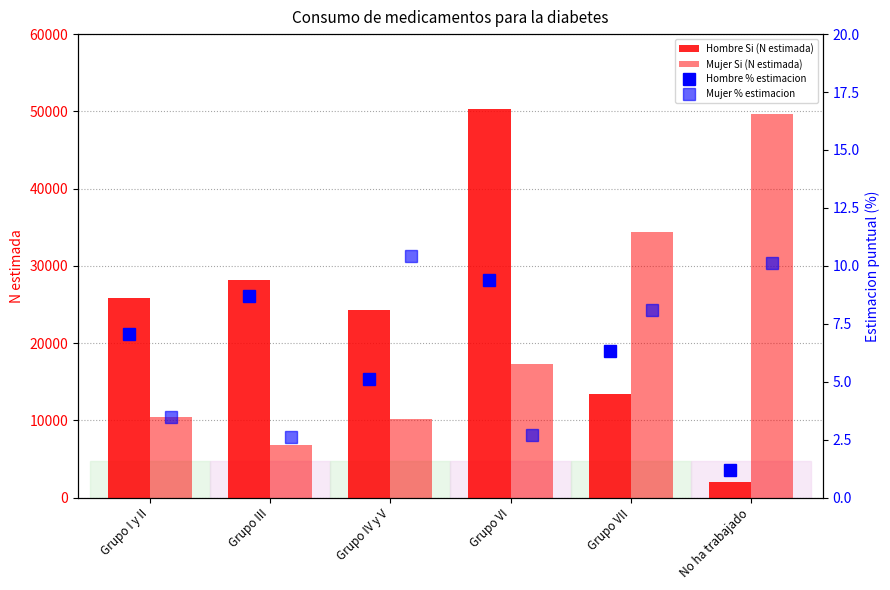

What is the value of the Hombre Si (N estimada) bar at the 2nd from the left?

28167.0